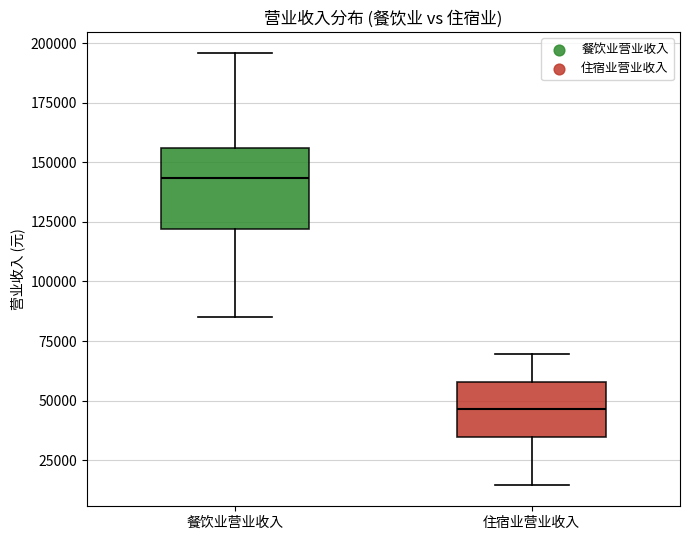

Where does the lower whisker of the box for 住宿业营业收入 end on the y-axis? The values are not printed on the chart, so give them approximately, as read against the axis.

15000